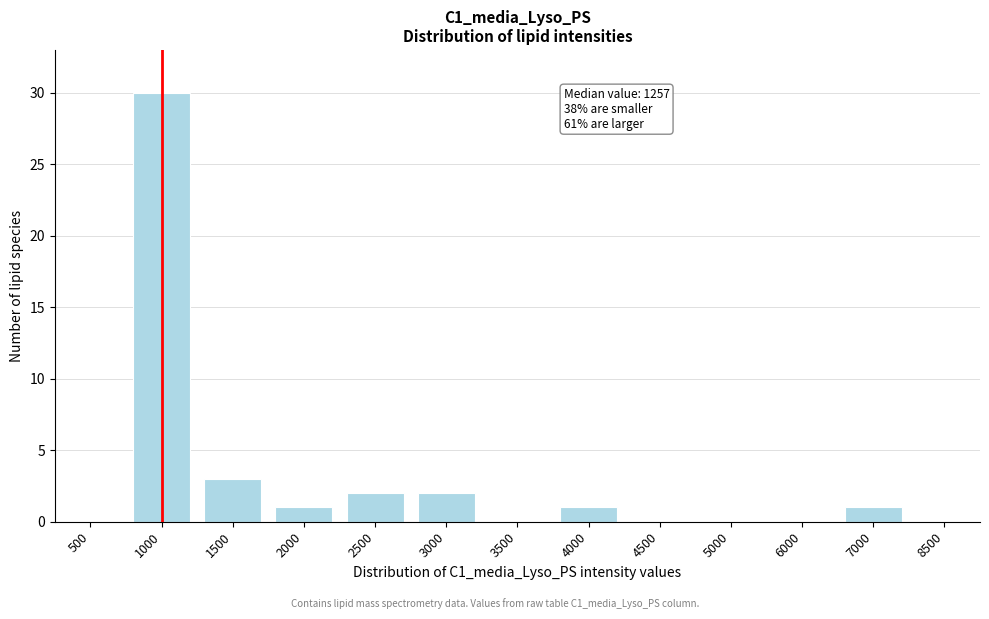

Reading left to right, transcribe all the data shown in this chart.

500=0	1000=30	1500=3	2000=1	2500=2	3000=2	3500=0	4000=1	4500=0	5000=0	6000=0	7000=1	8500=0